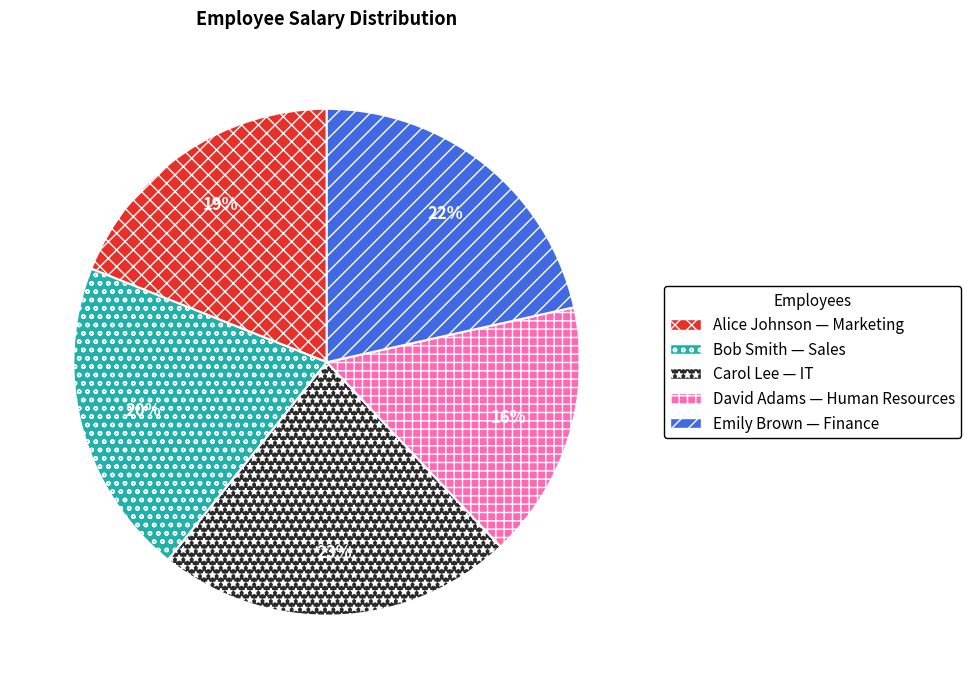

To the nearest percent, what is the average slice percentage?

20%